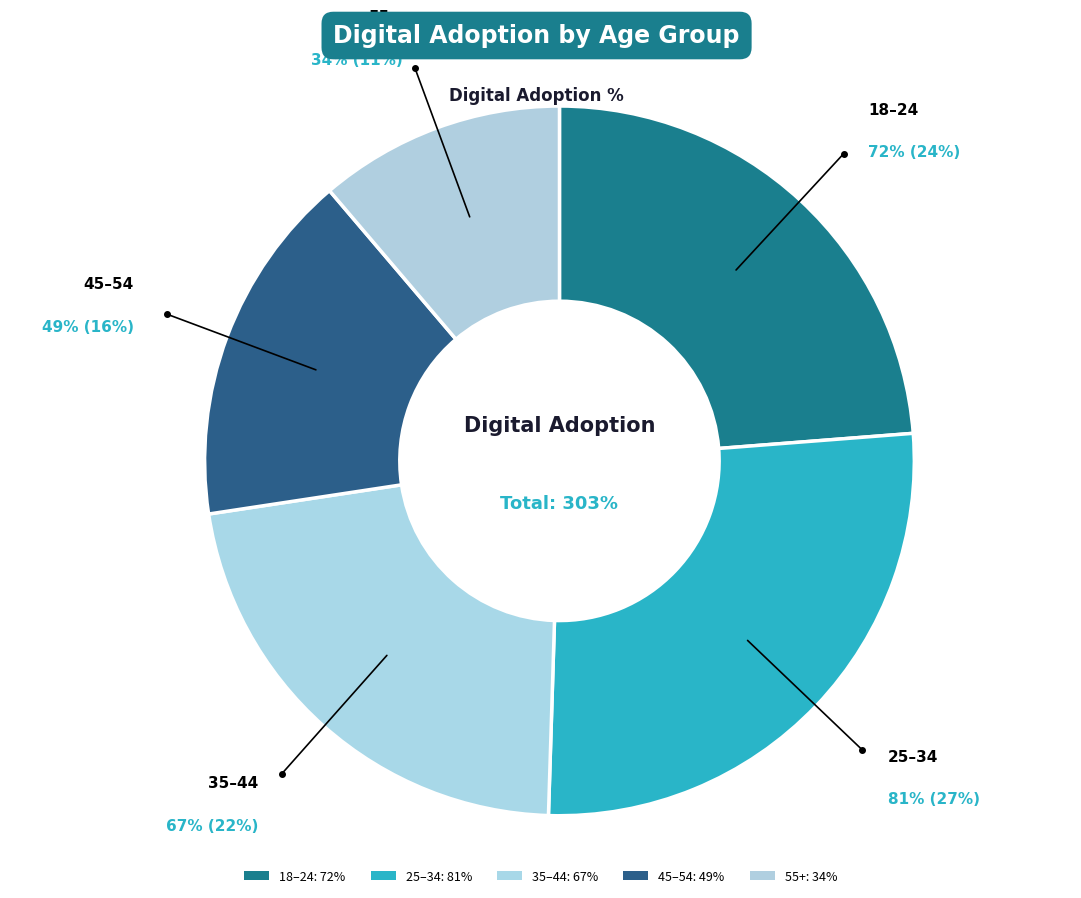

Which category has the biggest portion of the pie?

25–34